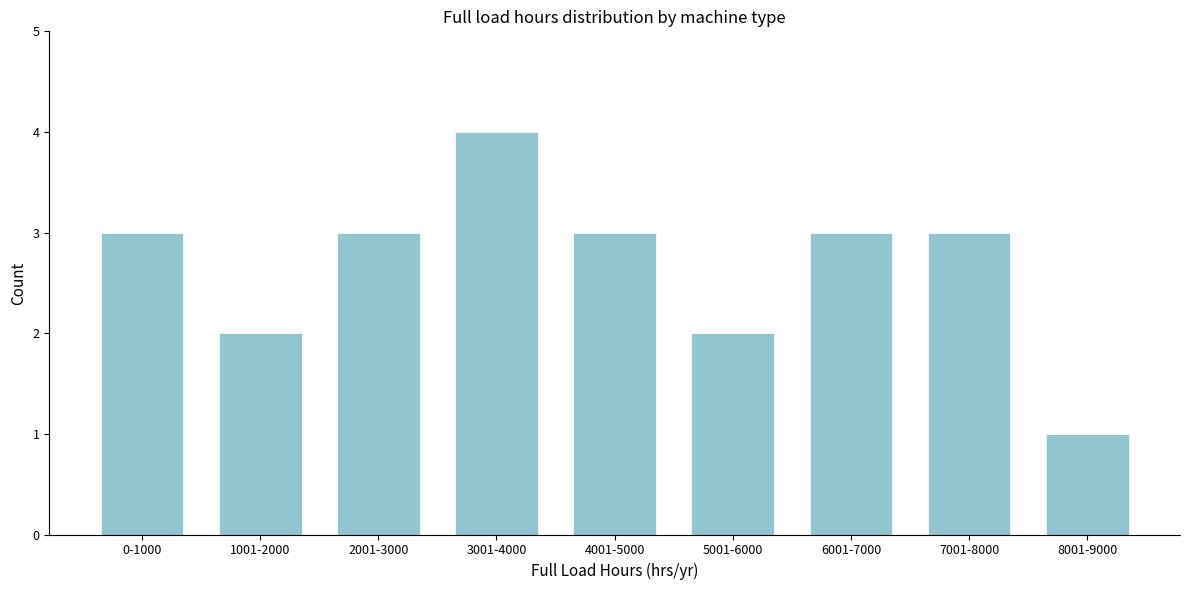

Reading left to right, transcribe all the data shown in this chart.

3	2	3	4	3	2	3	3	1